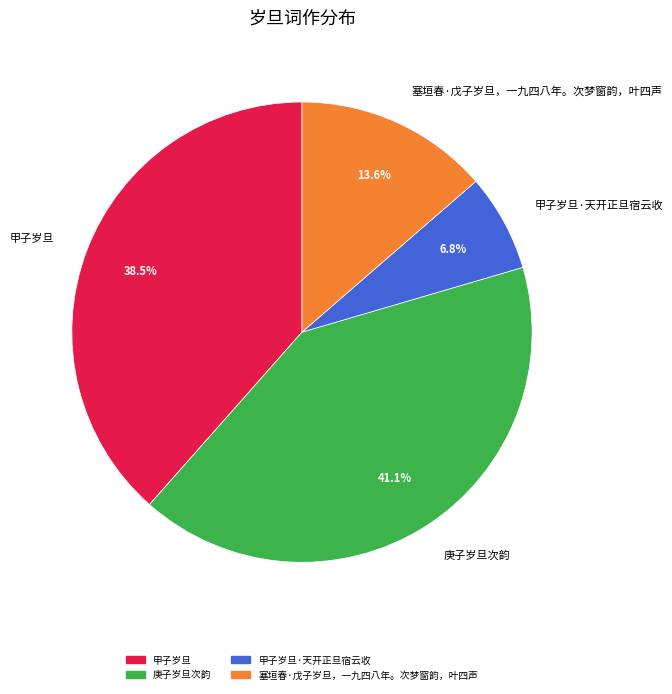

Approximately how many times larger is the value at 塞垣春·戊子岁旦，一九四八年。次梦窗韵，叶四声 compared to 甲子岁旦·天开正旦宿云收?

2.0